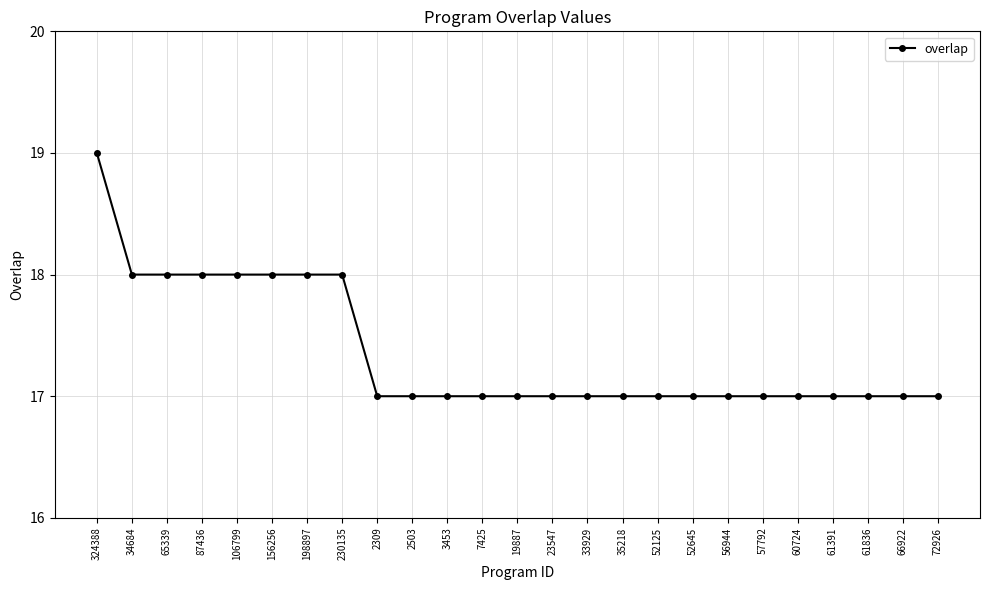

What is the maximum value shown in the chart?

19